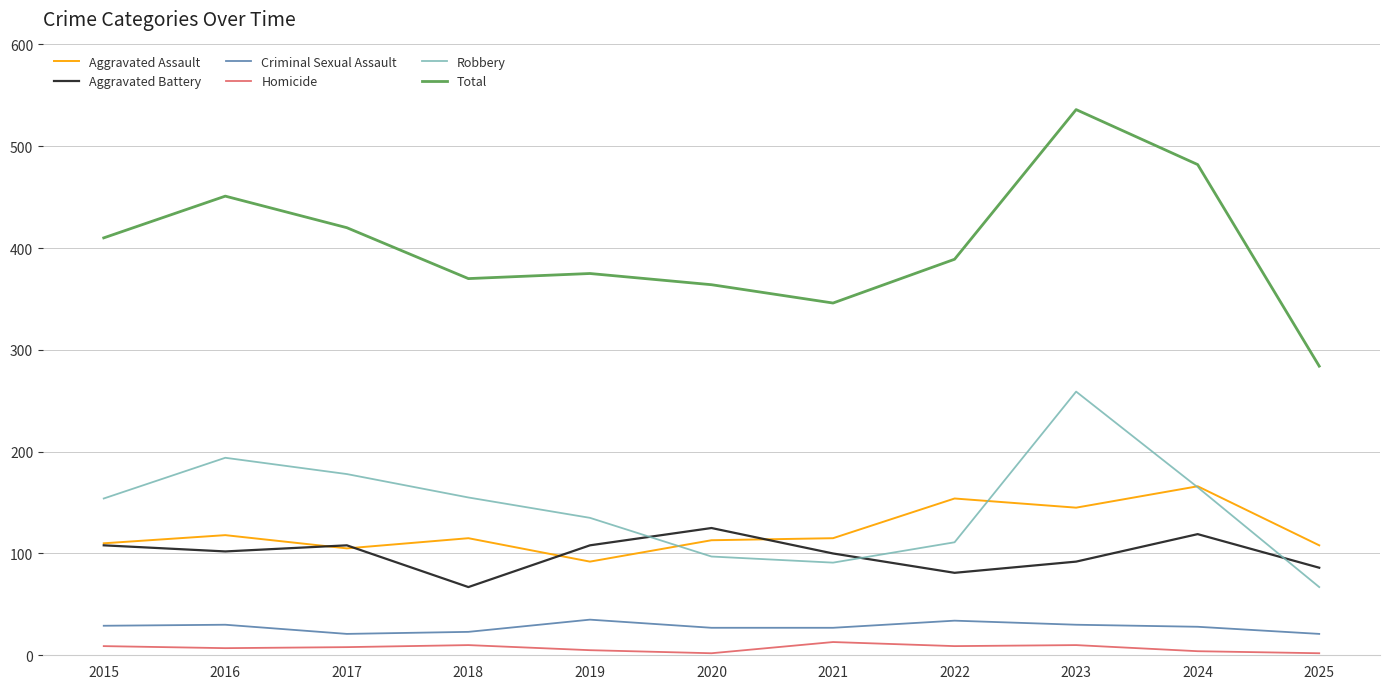

Which series has the largest total across all categories?

Total